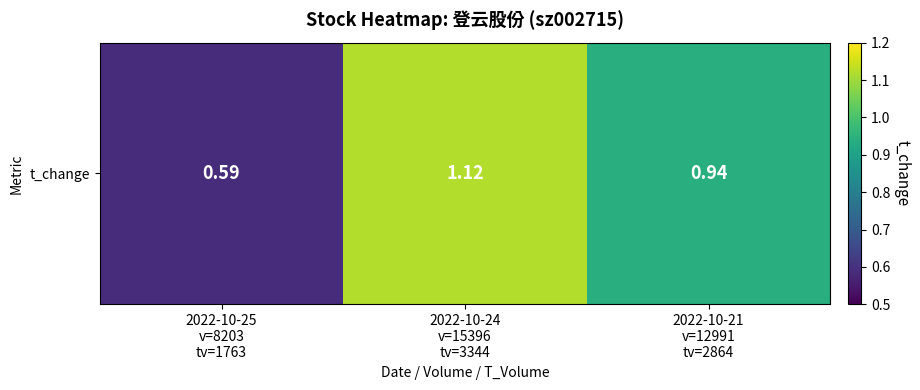

List the labels in order of value, smallest first.

2022-10-25
v=8203
tv=1763, 2022-10-21
v=12991
tv=2864, 2022-10-24
v=15396
tv=3344